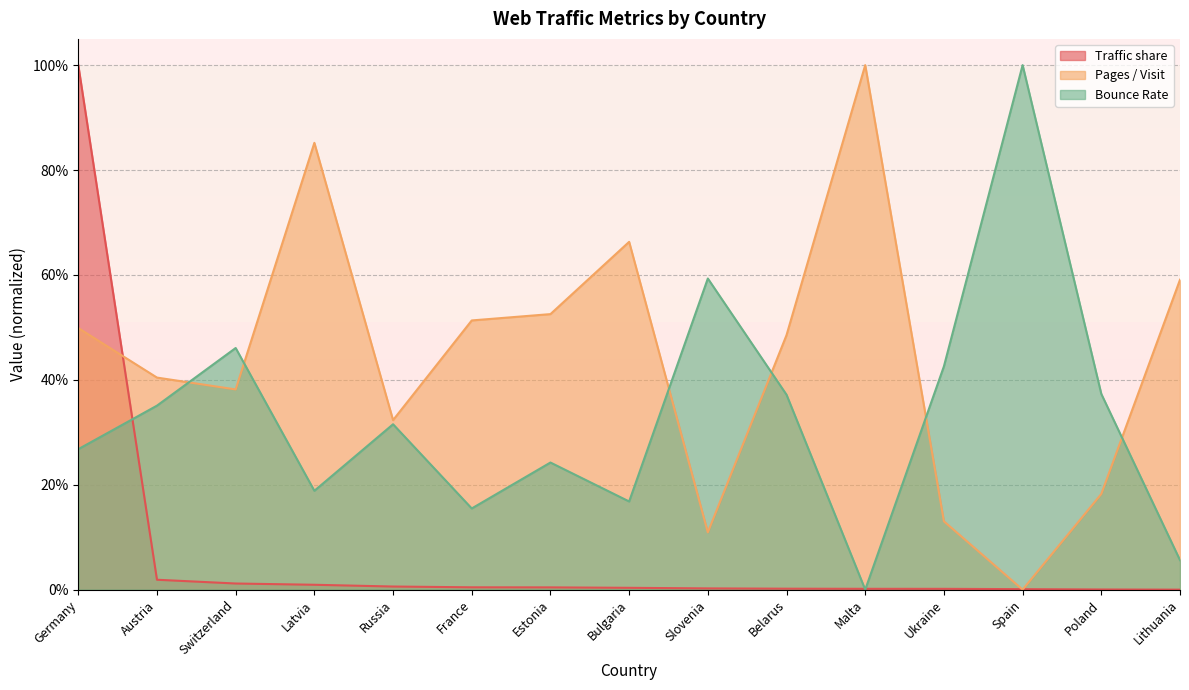

Where is the first local maximum for Bounce Rate?

Switzerland